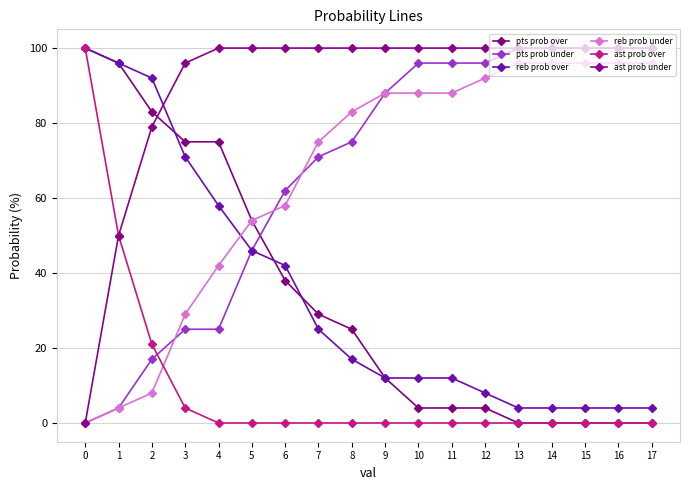

Does the chart display data point markers on the line(s)?

Yes